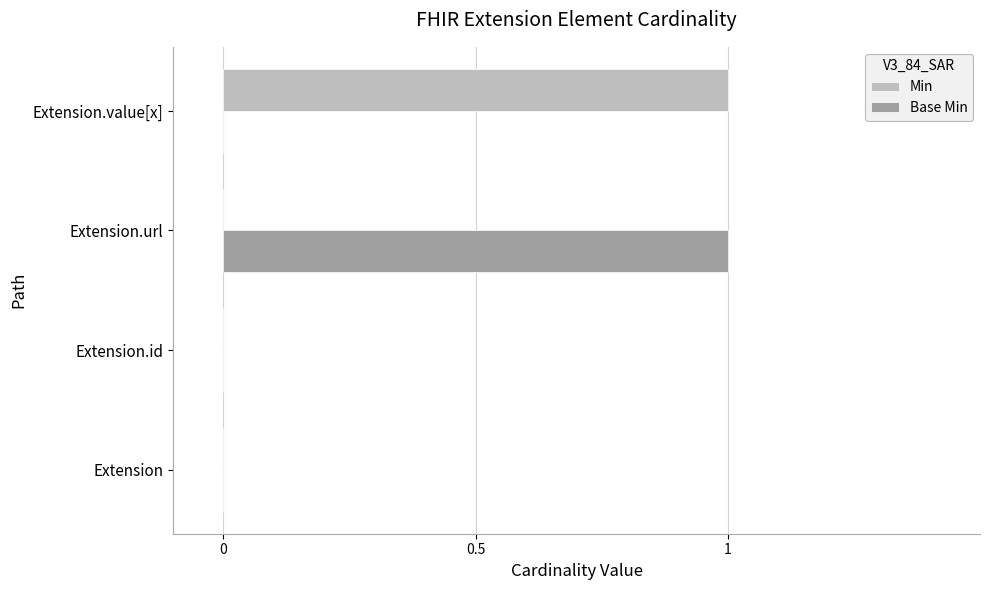

What are all the series names shown in the legend?

Min, Base Min